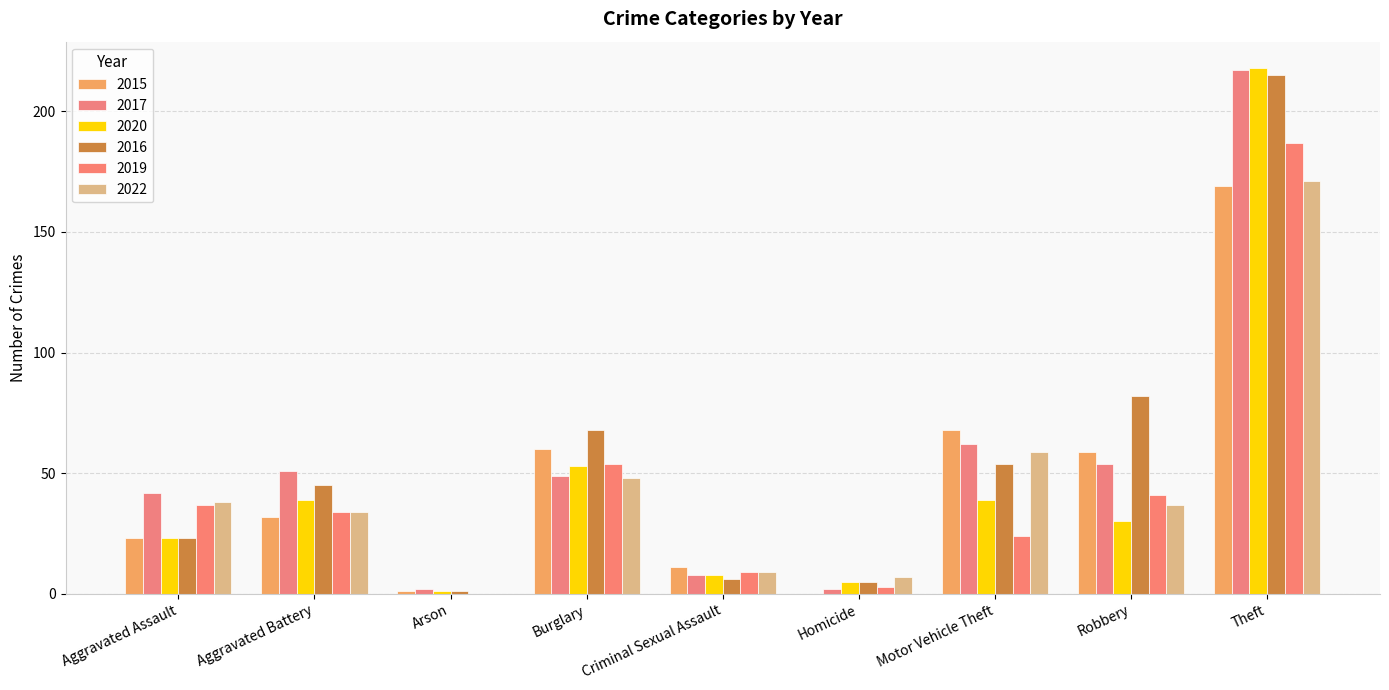

What are all the series names shown in the legend?

2015, 2017, 2020, 2016, 2019, 2022